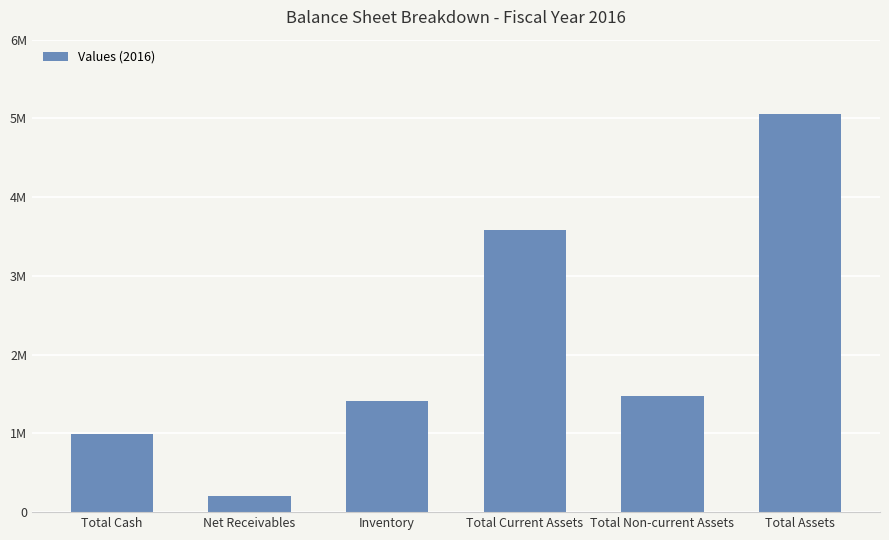

Which has a higher value, Net Receivables or Total Non-current Assets?

Total Non-current Assets